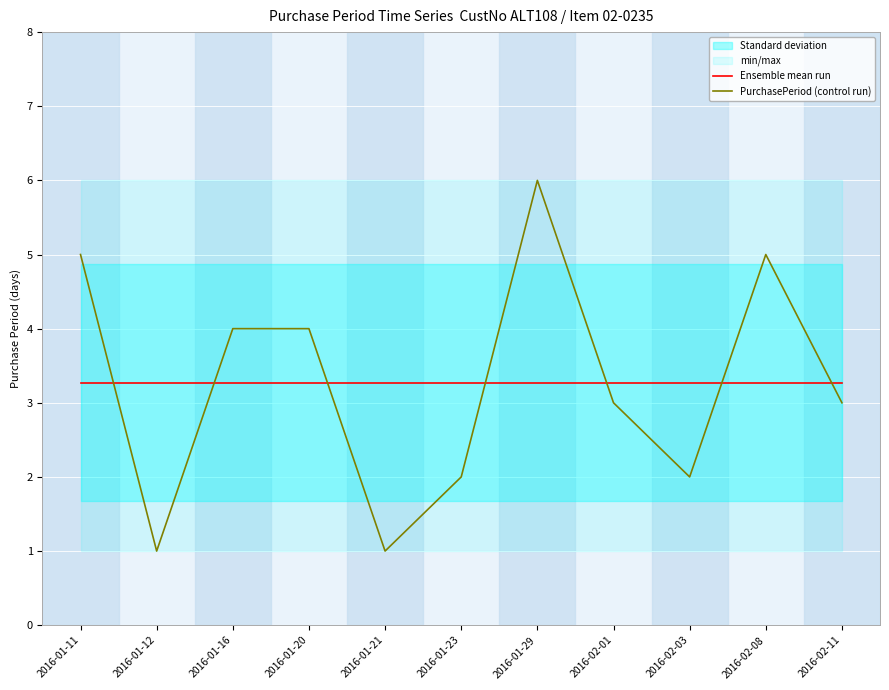

Which series has the largest range (max minus min)?

PurchasePeriod (control run)